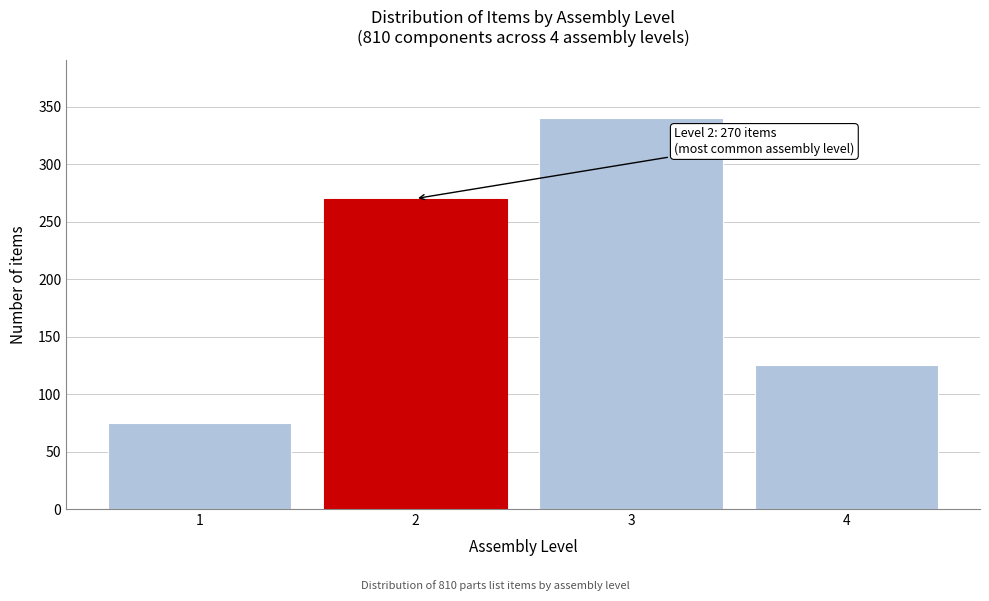

Reading right to left, list all the values displayed in this chart.

125	340	270	75